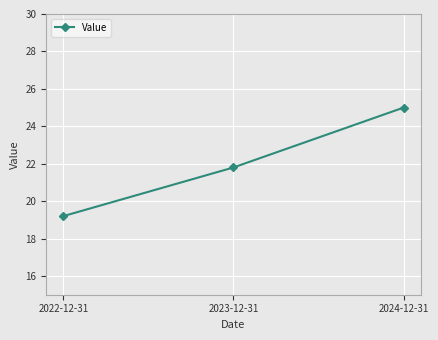

At which label does the data first exceed 21?

2023-12-31